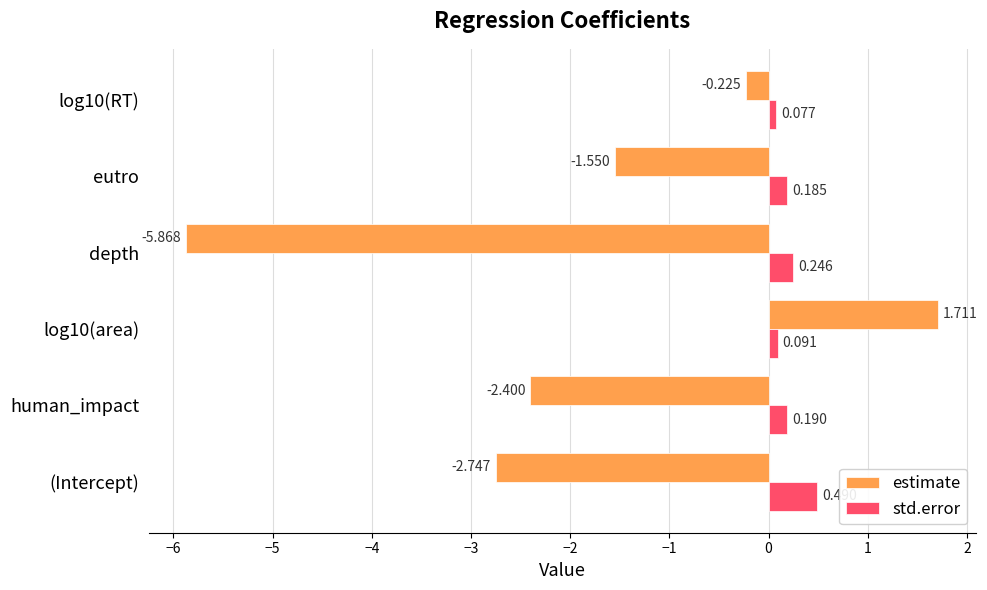

Between log10(area) and log10(RT), which series saw the biggest shift?

estimate